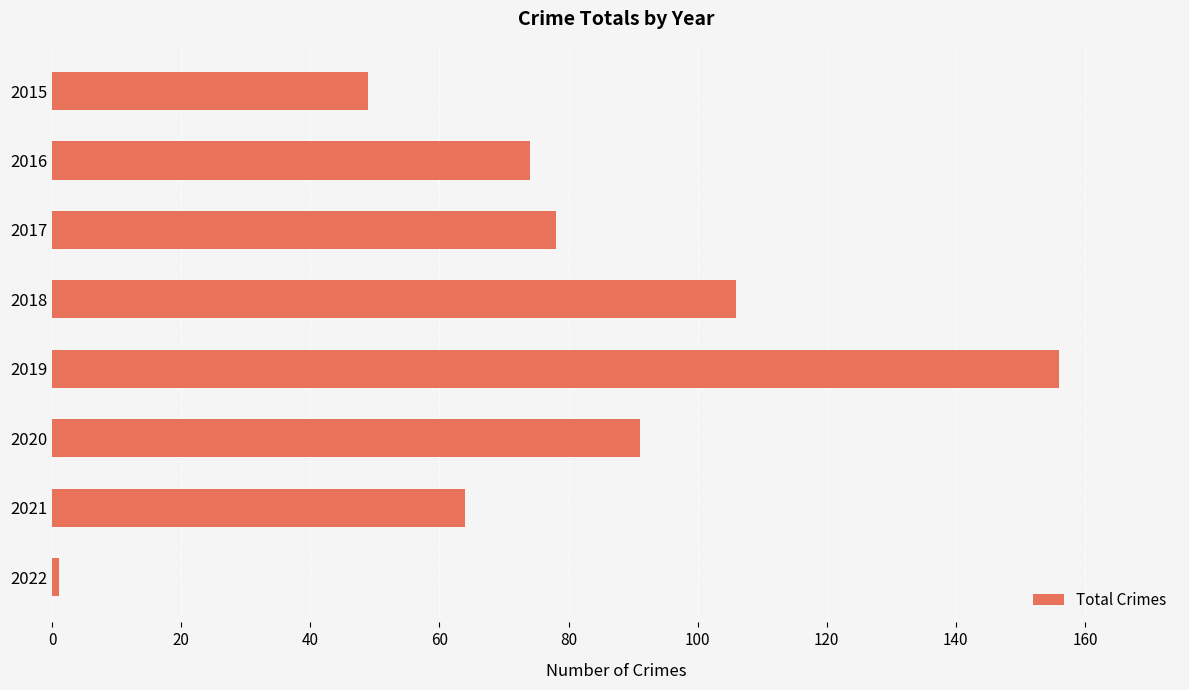

What is the change in value from 2016 to 2017?

+4